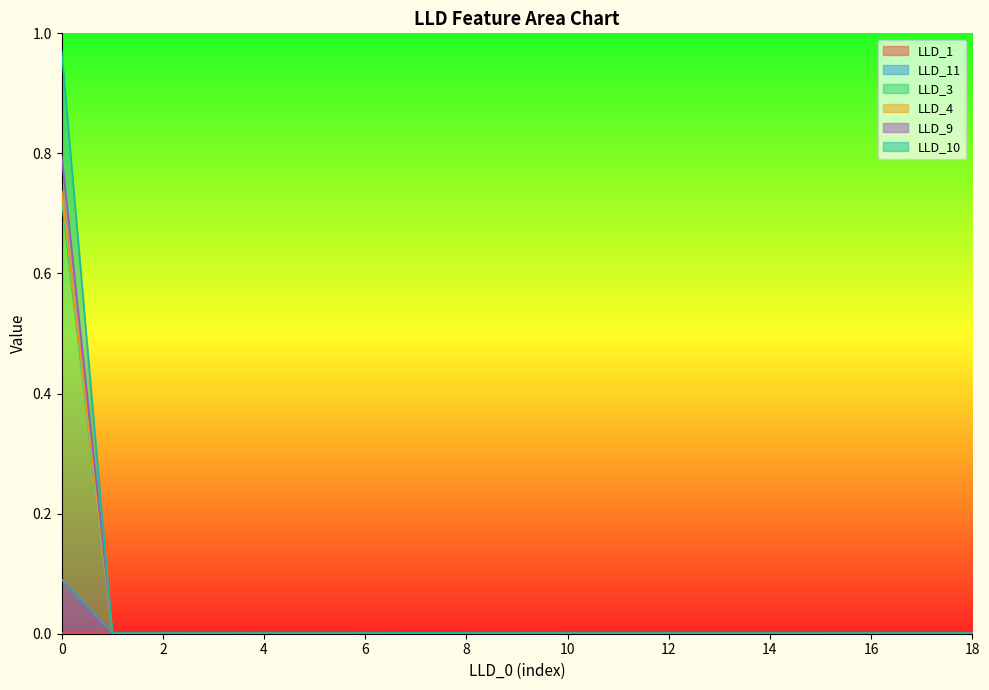

True or false: LLD_11 and LLD_4 intersect in this chart.

False